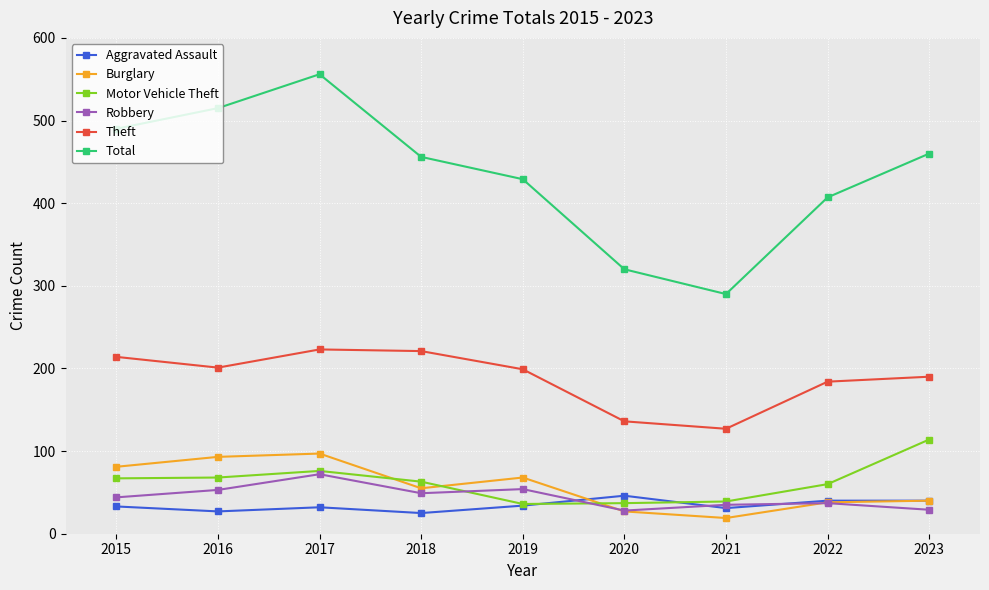

What is the value of the Total point at the 8th from the left?

407